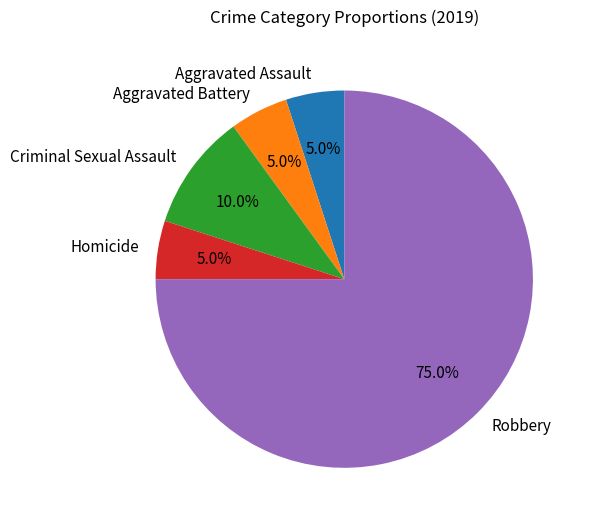

What is the ratio of the value at Aggravated Assault to the value at Criminal Sexual Assault?

0.5